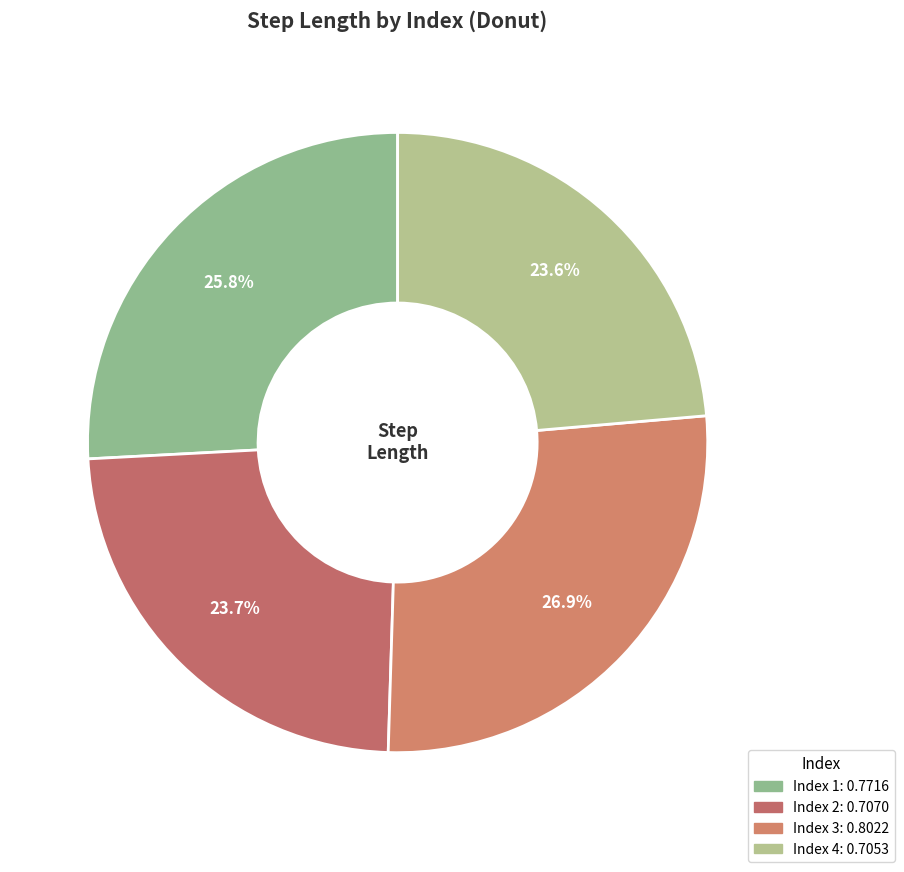

Rank the categories by value from highest to lowest.

3, 1, 2, 4